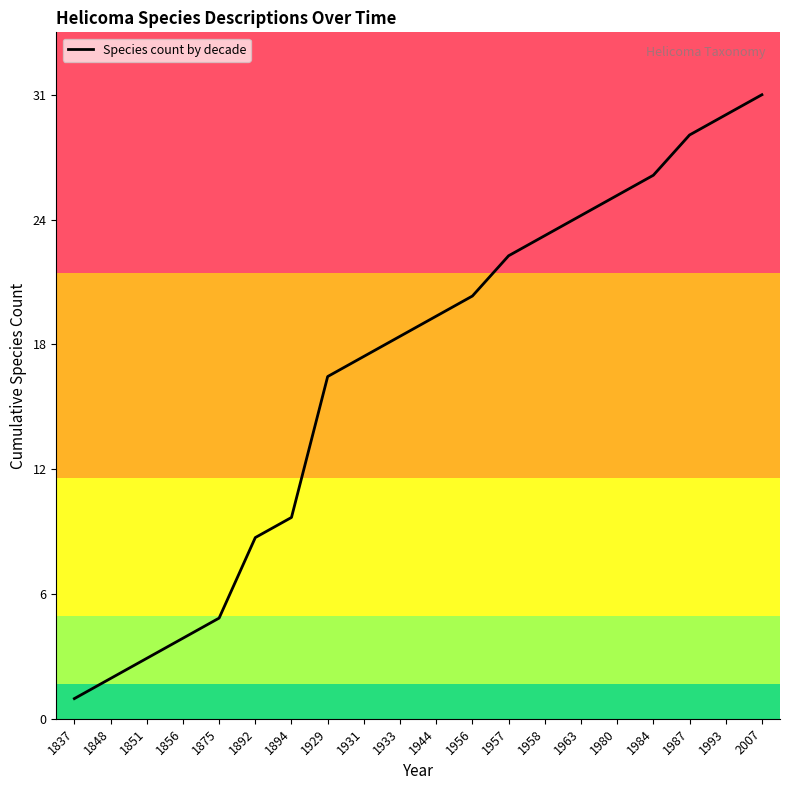

List the labels in order of value, largest first.

2007, 1993, 1987, 1984, 1980, 1963, 1958, 1957, 1956, 1944, 1933, 1931, 1929, 1894, 1892, 1875, 1856, 1851, 1848, 1837